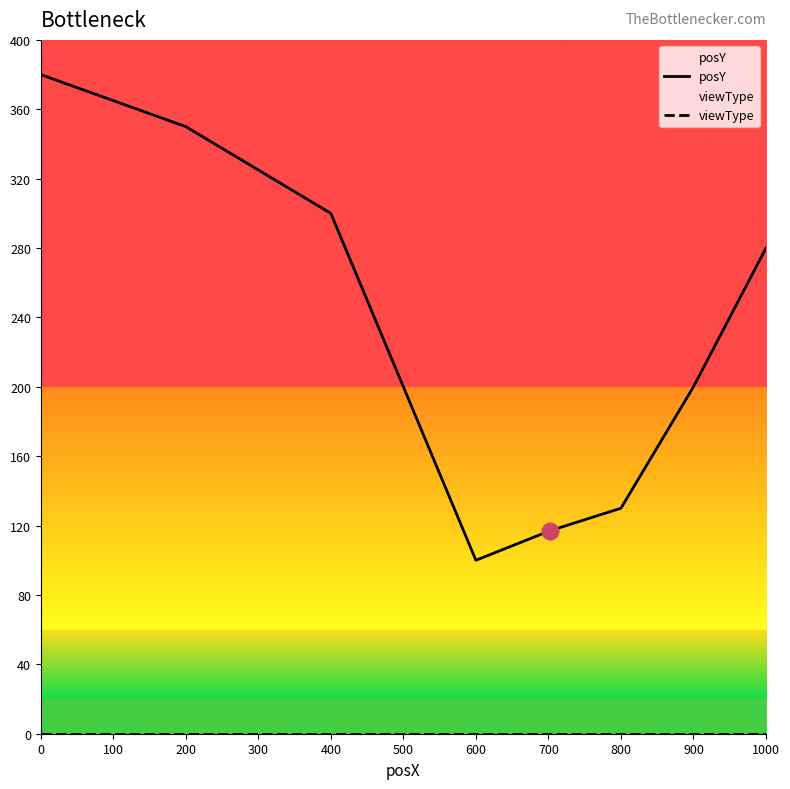

What are all the series names shown in the legend?

posY, viewType